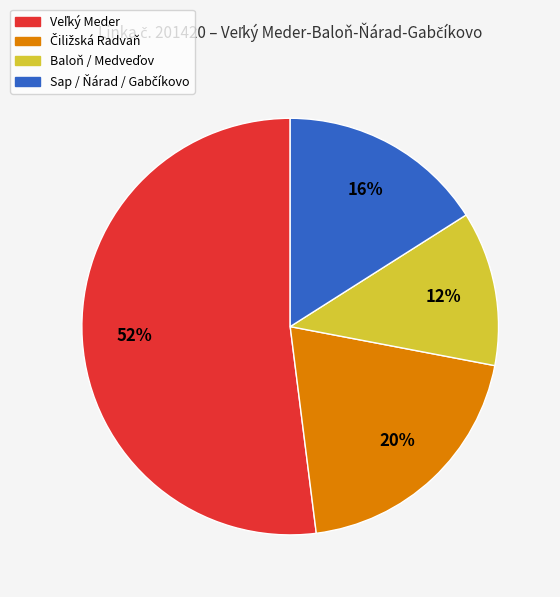

How many segments does this pie chart have?

4